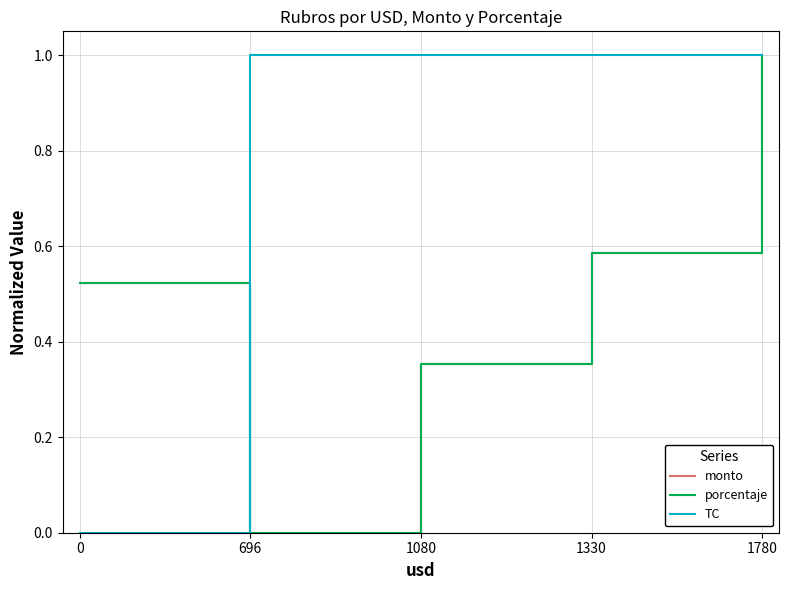

True or false: monto and porcentaje intersect in this chart.

False